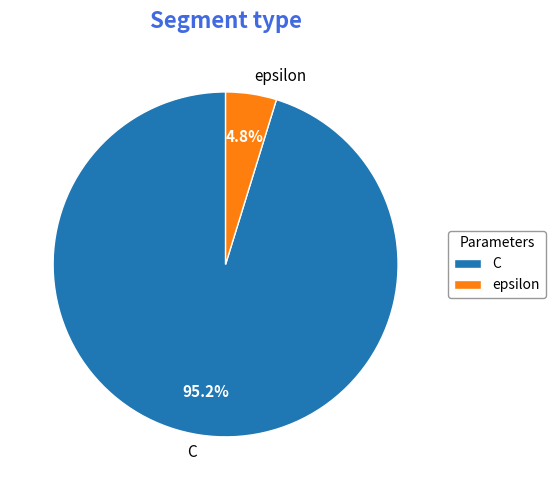

Which slice represents more than half of the pie?

C